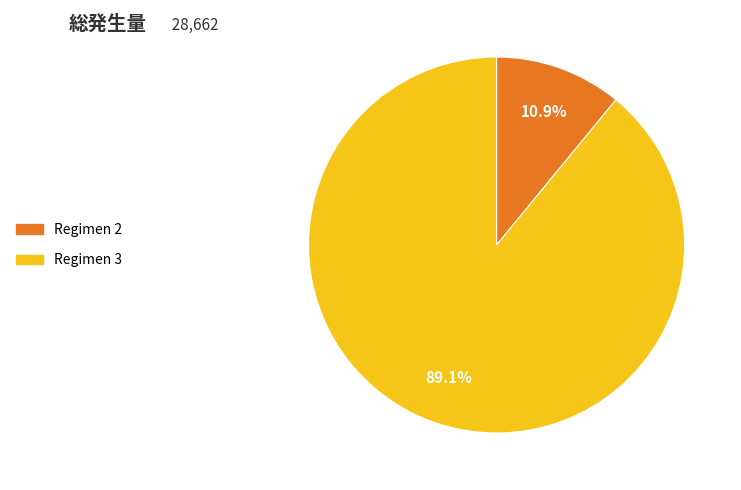

To the nearest percent, what is the average slice percentage?

50%